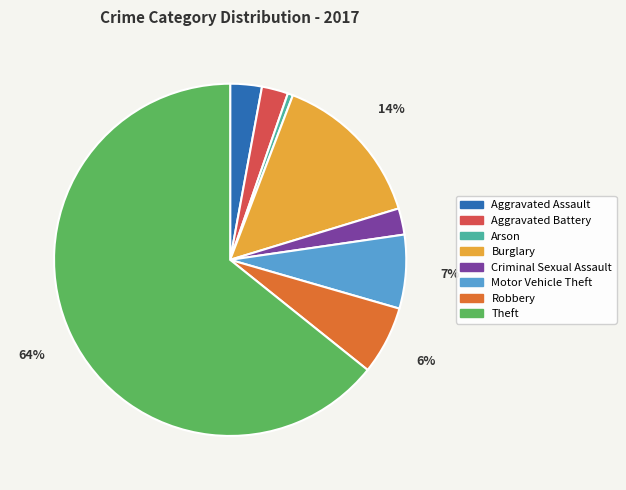

Is the sum of Robbery and Burglary greater than half?

No